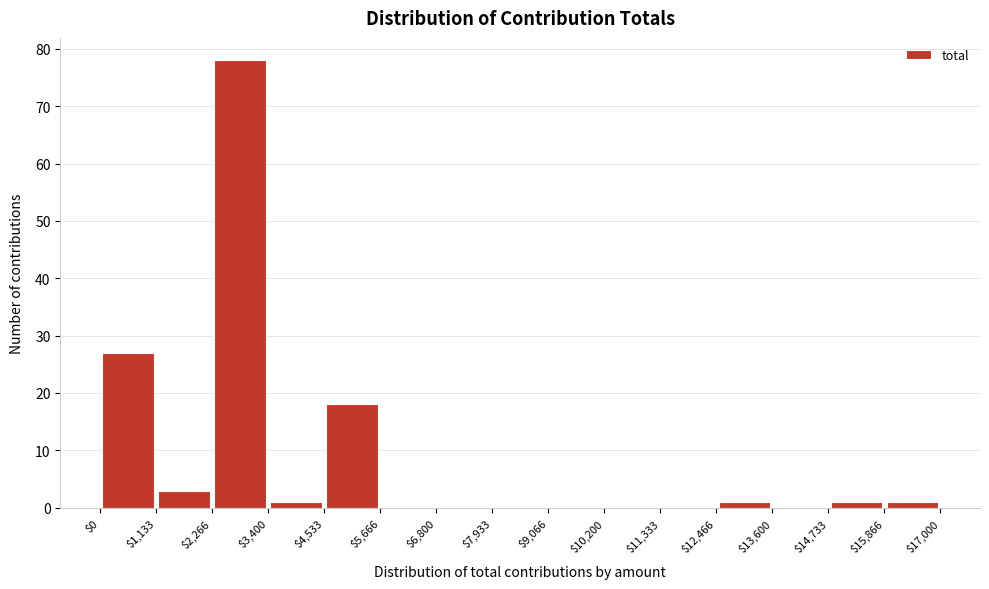

Over which range of the x-axis is the bar tallest?

$2,266 to $3,400